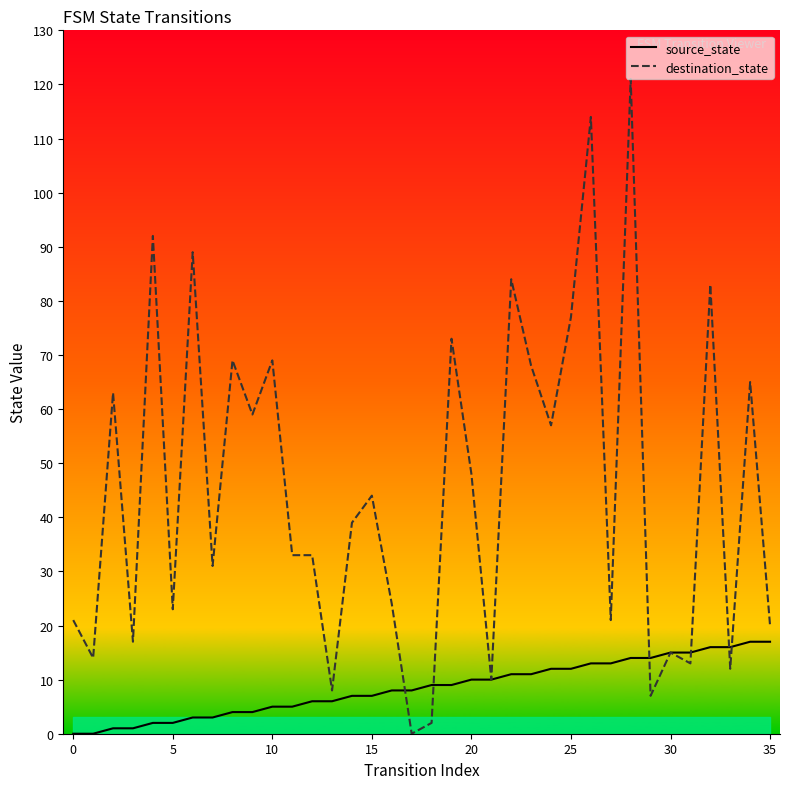

The source_state series shows 13 at 27. True or false?

True